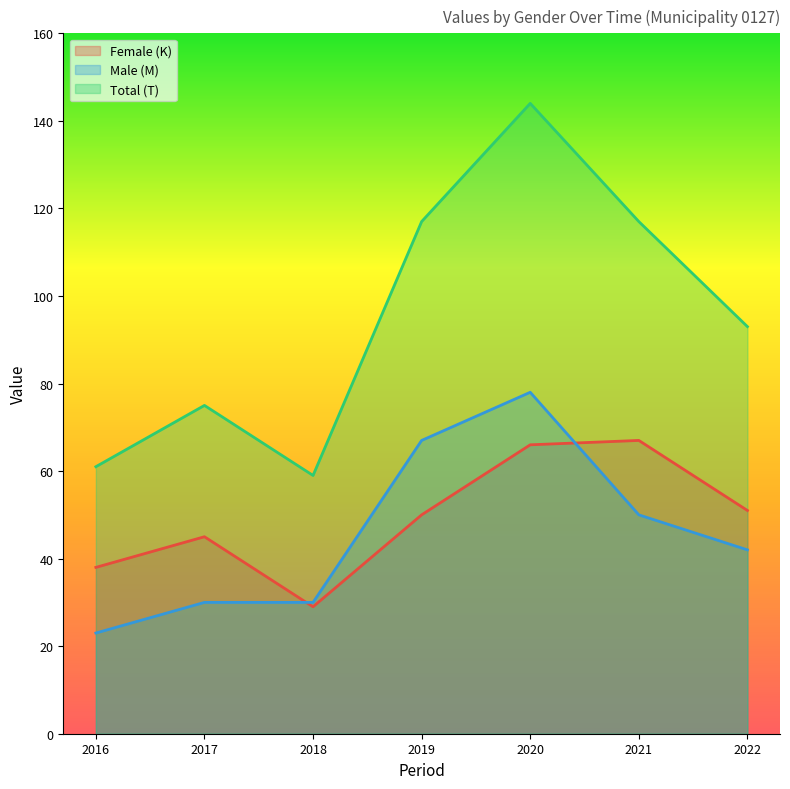

At which label does Total (T) reach its minimum?

2018